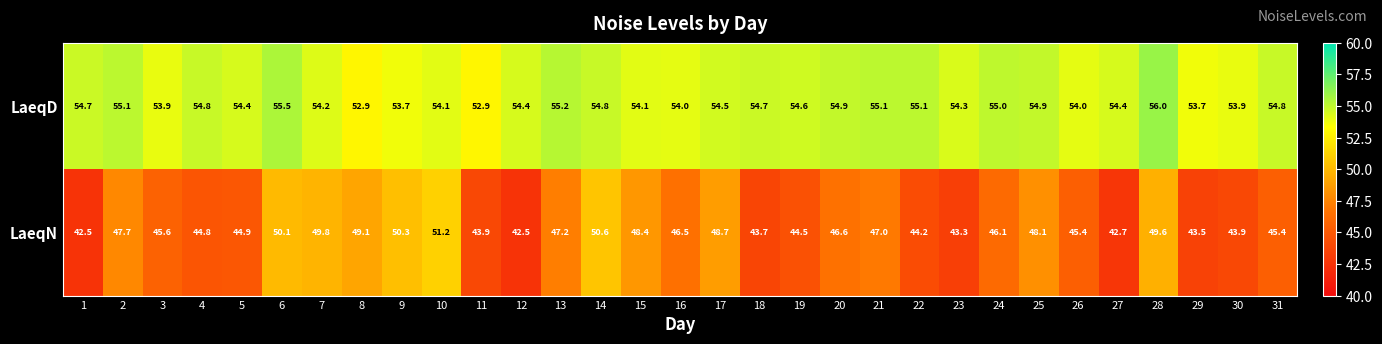

The value of LaeqN at 17 is 48.7. True or false?

True